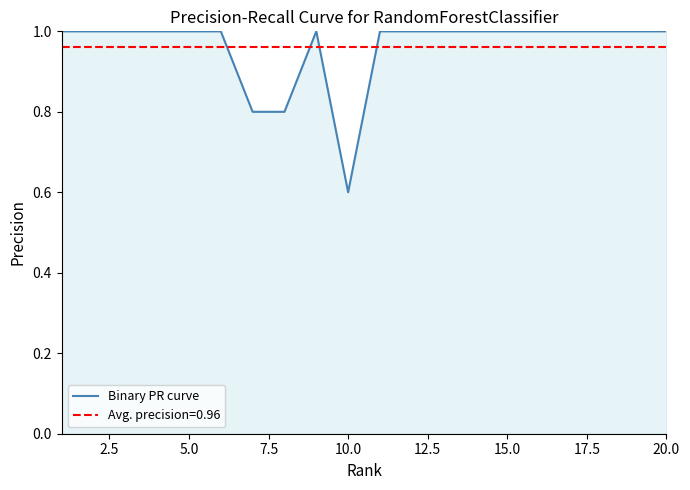

How many interior local valleys (lower than both neighbors) does the data have?

1